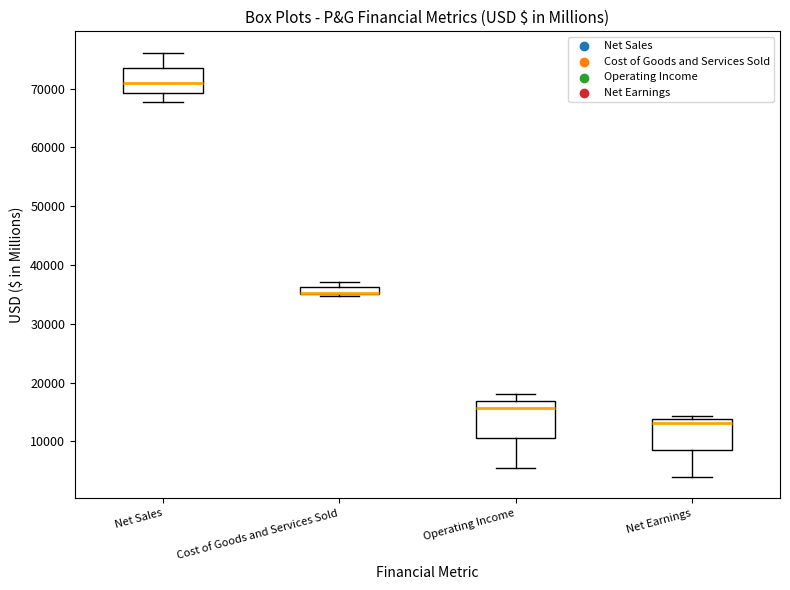

Which box is the tallest, from its lower edge to its upper edge?

Operating Income